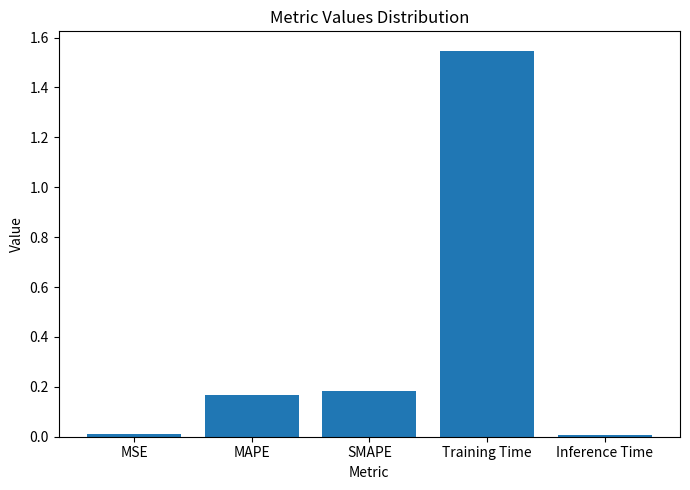

What is the label of the 4th bar from the left?

Training Time